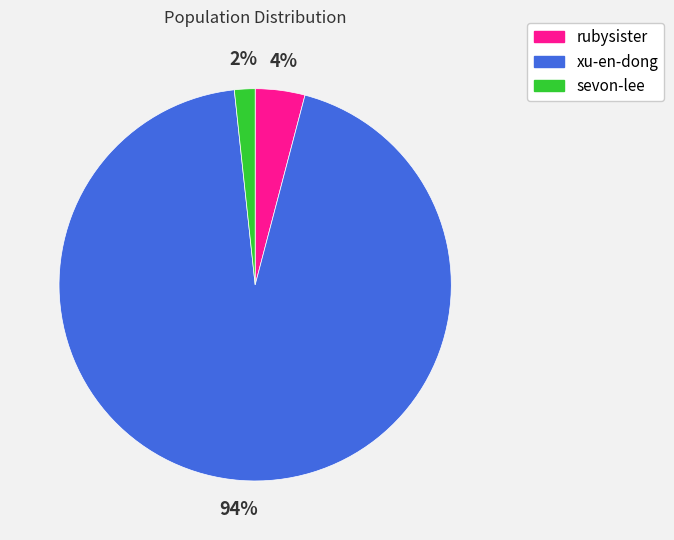

To the nearest percent, what portion does xu-en-dong represent?

94%